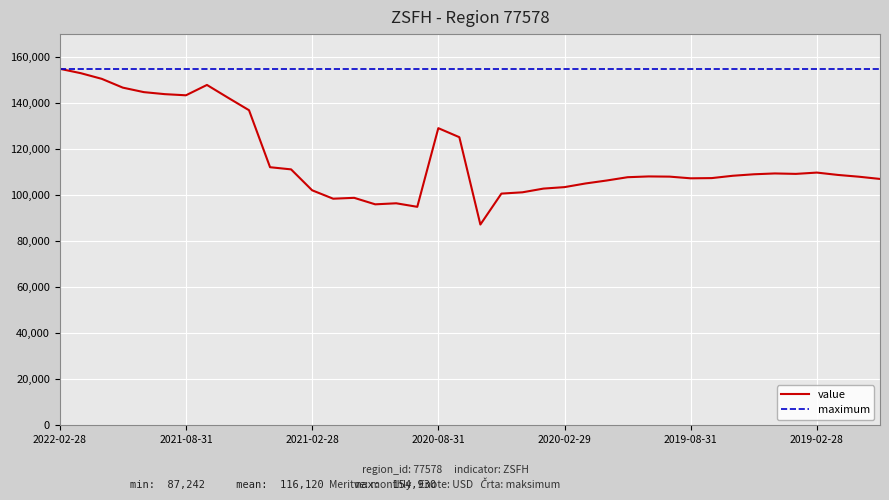

List the series in order of their overall mean, highest first.

maximum, value